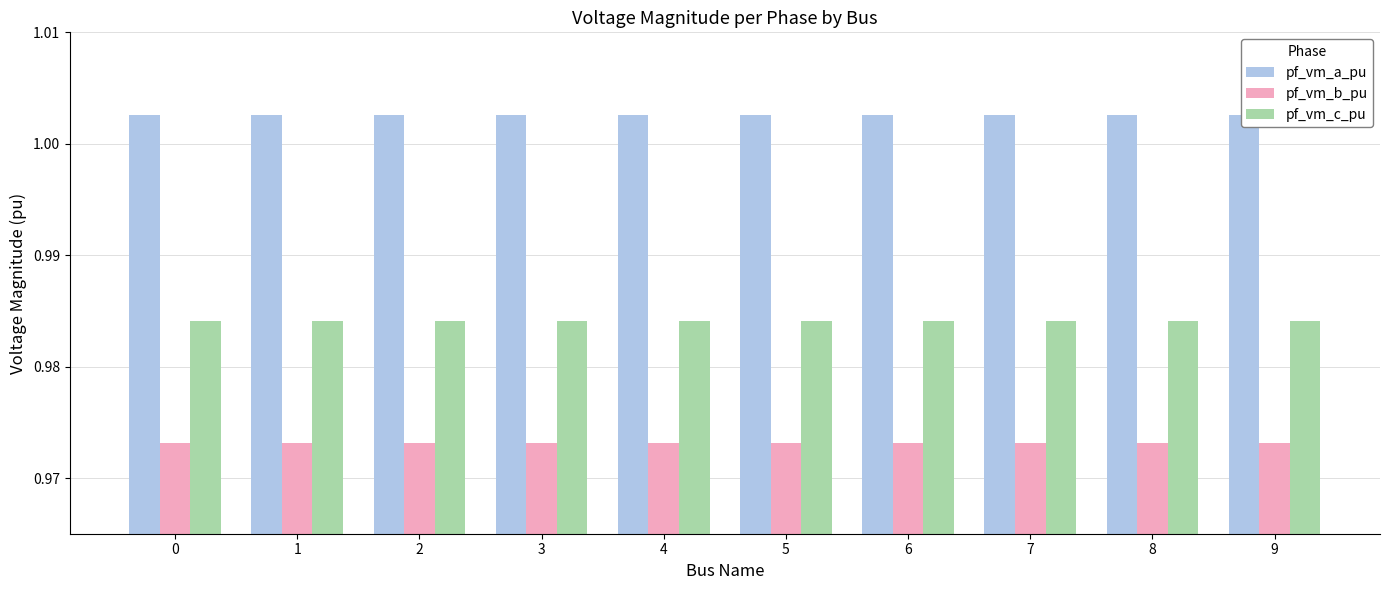

What is the maximum value shown in the chart?

1.0